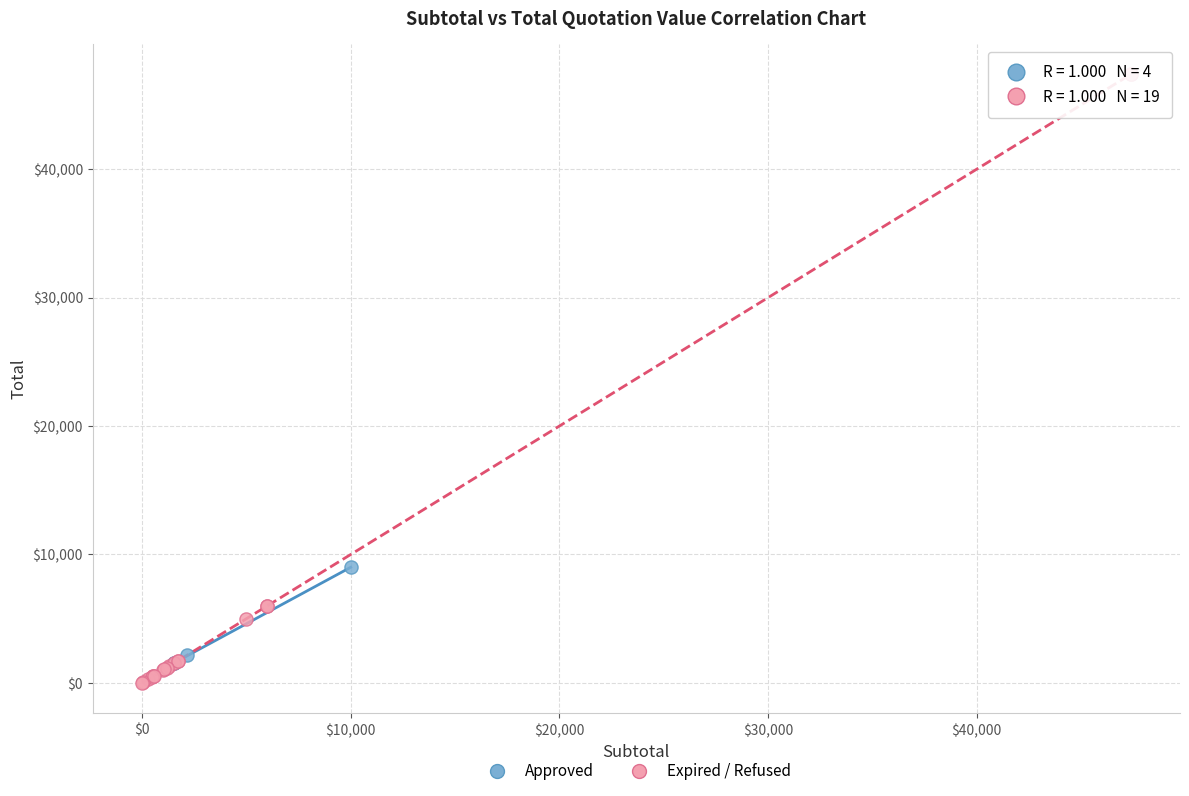

Which series contains the lowest Y value?

Expired / Refused